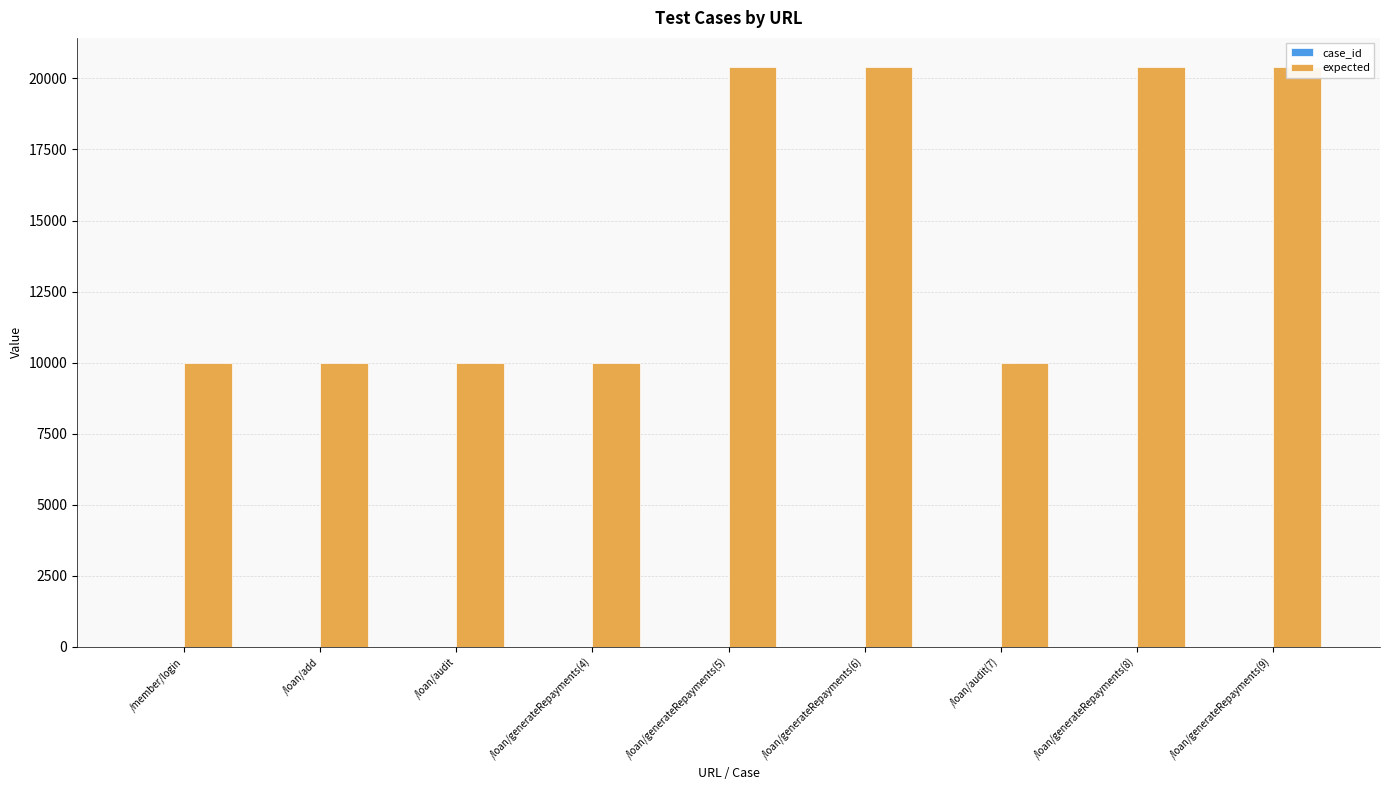

Is the value of expected at /loan/audit greater than the value of case_id at /member/login?

Yes